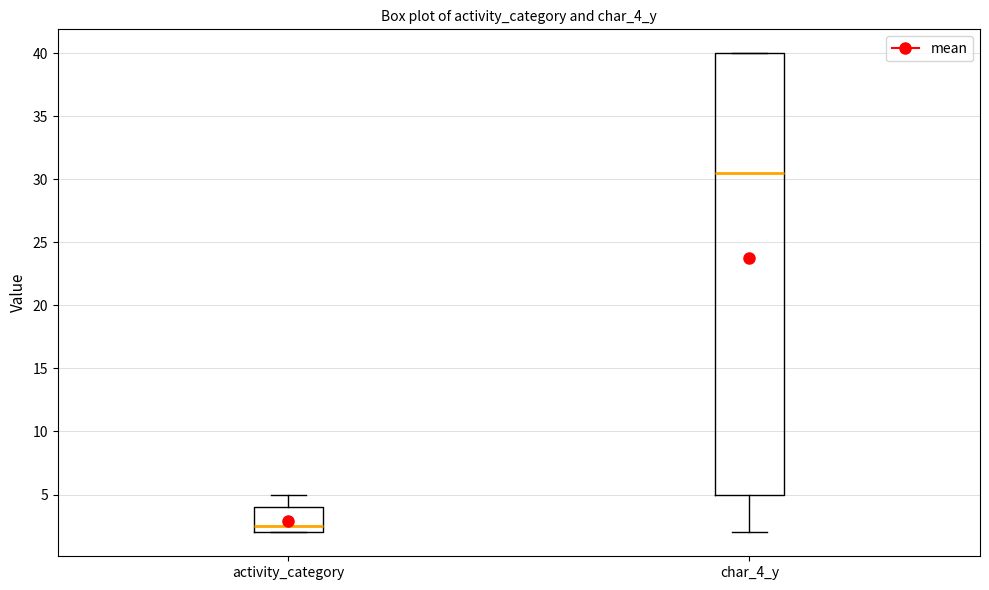

Comparing the boxes themselves (not the whiskers), which one is the tallest?

char_4_y